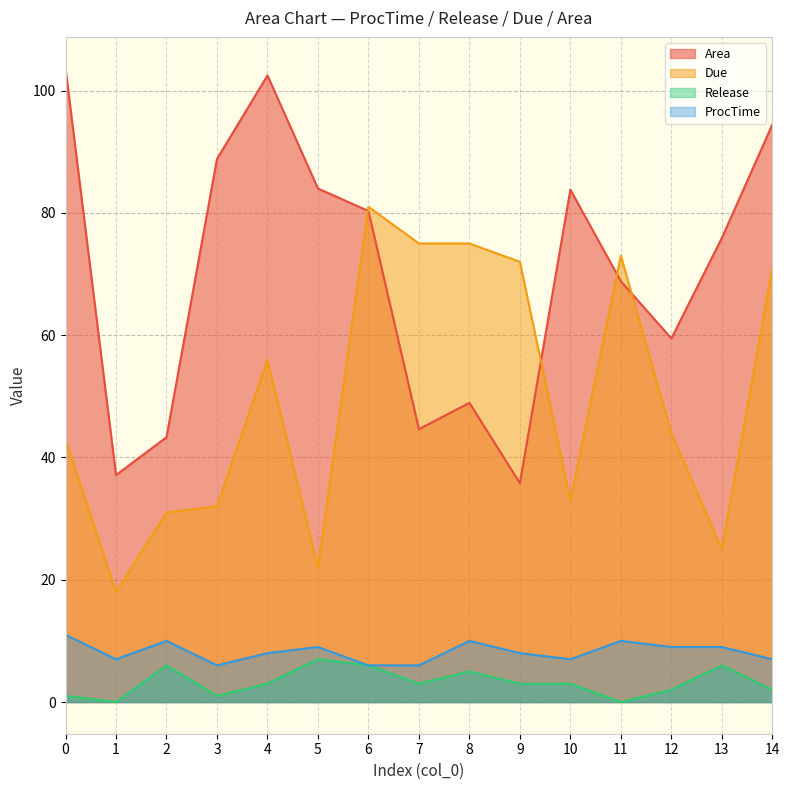

True or false: Release has more than 1 interior local peaks.

True